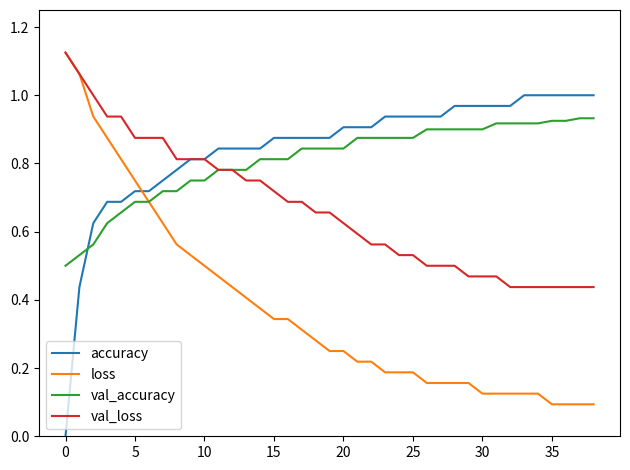

Does the chart display data point markers on the line(s)?

No